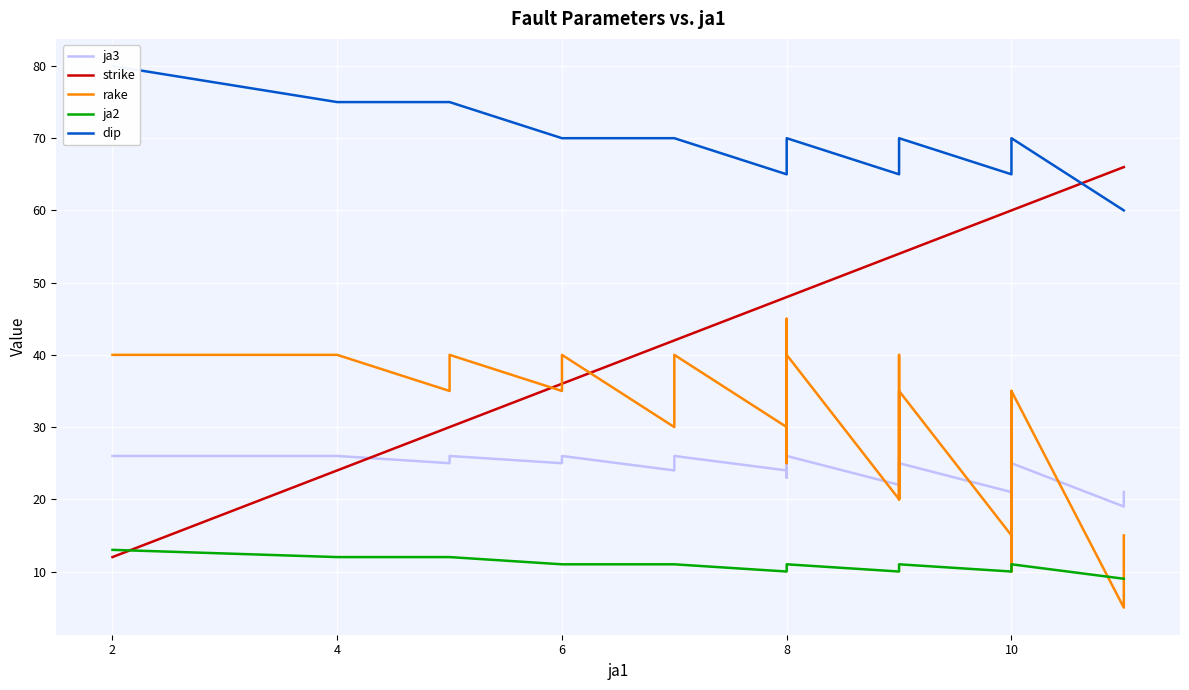

What is the sum of all ja2 values?

425